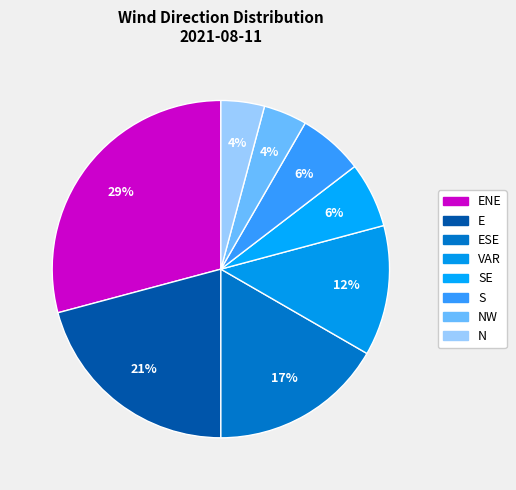

Rank the categories by value from lowest to highest.

NW, N, SE, S, VAR, ESE, E, ENE